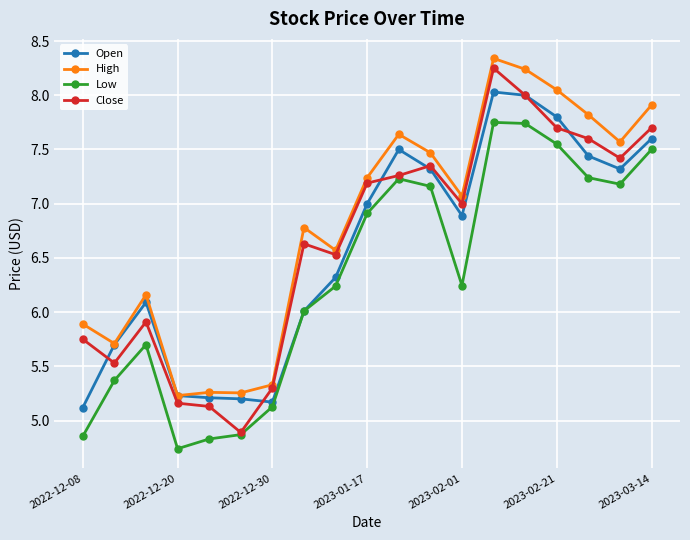

What is the average value of the Open series?

6.6